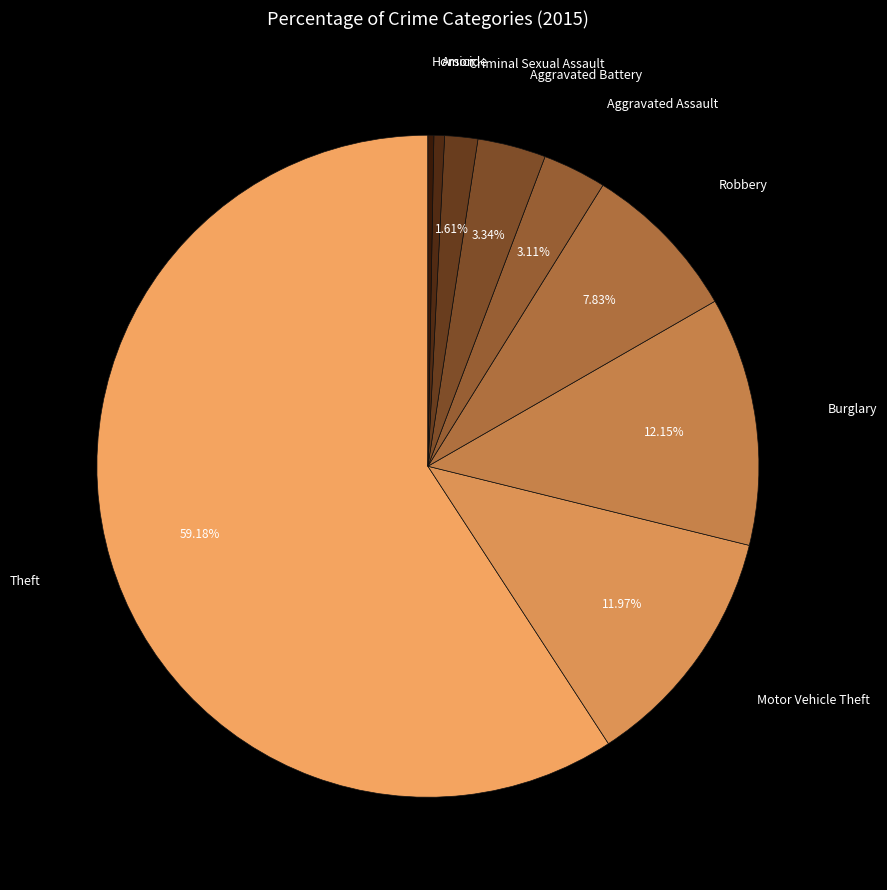

To the nearest percent, what is the average slice percentage?

11%